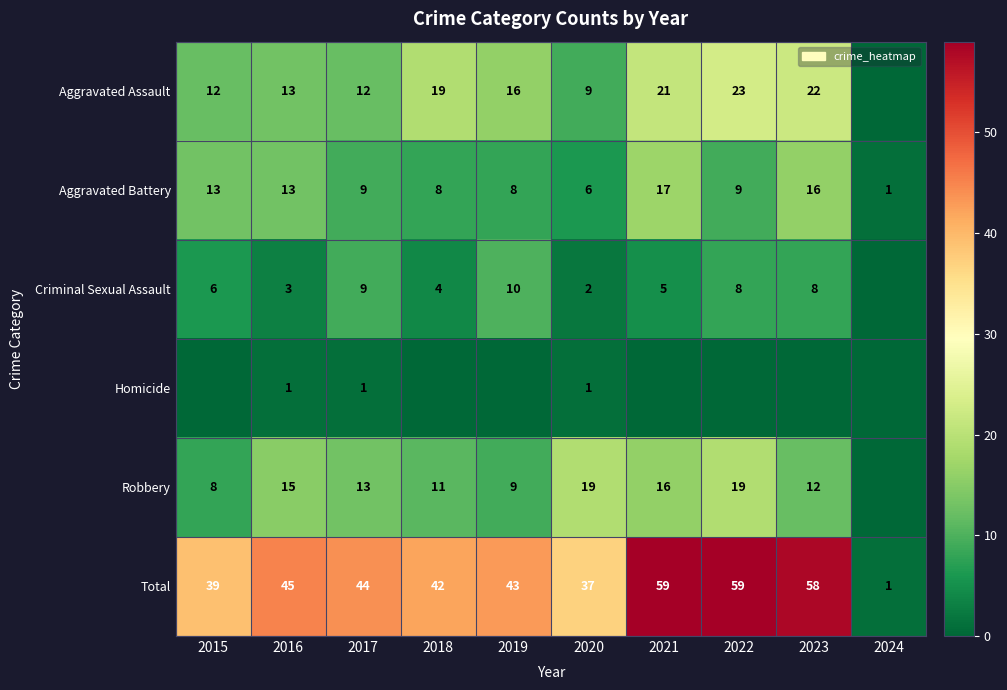

At which label does Total first exceed 44?

2016